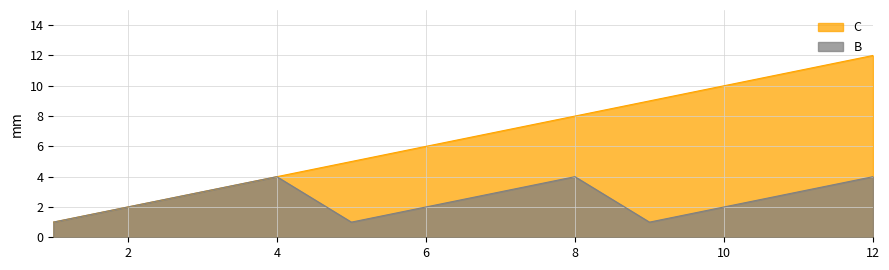

What is the difference between the B values at 8 and 6?

2